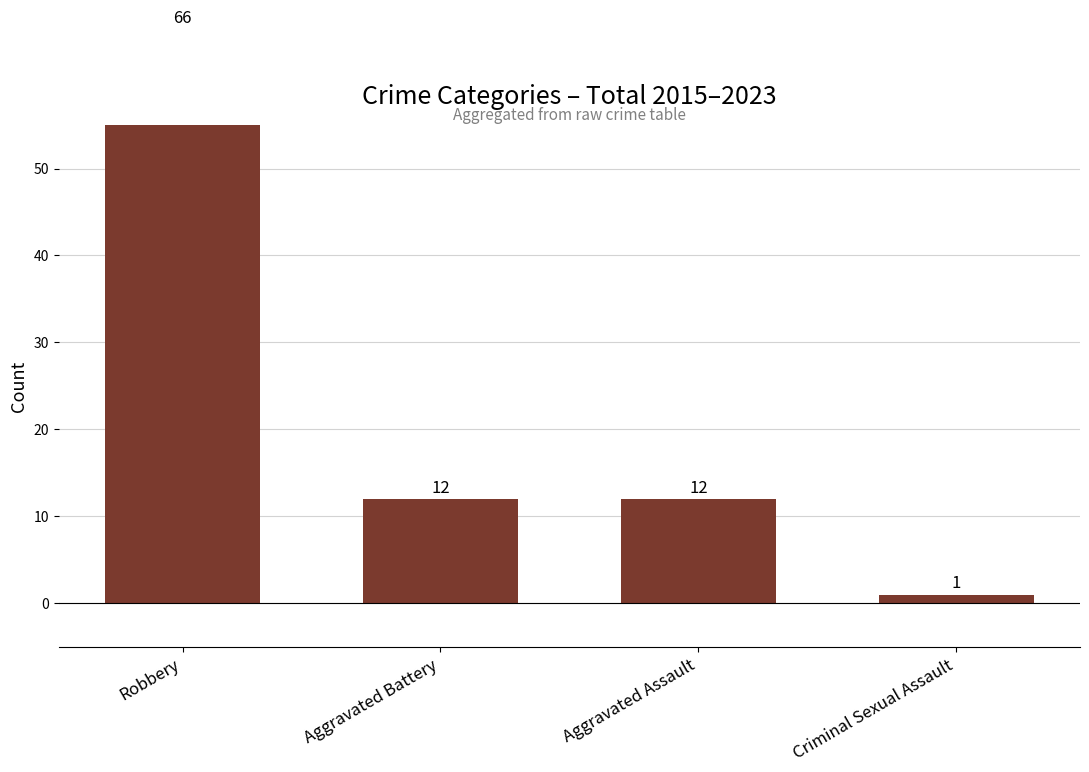

What is the approximate value at Aggravated Assault?

12